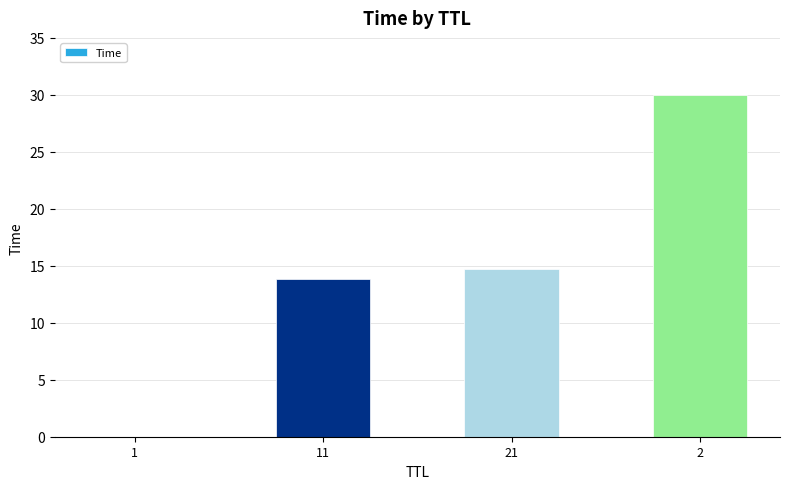

What is the change in value from 21 to 2?

+15.3